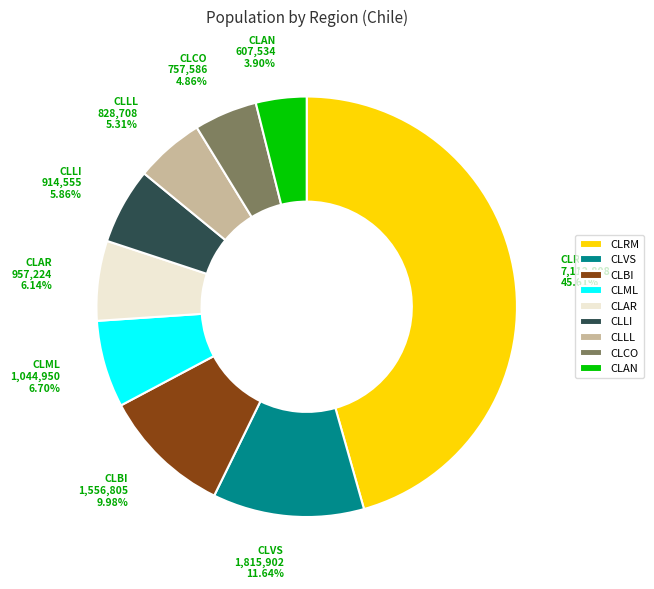

Do CLLI and CLBI together represent more than half of the pie?

No